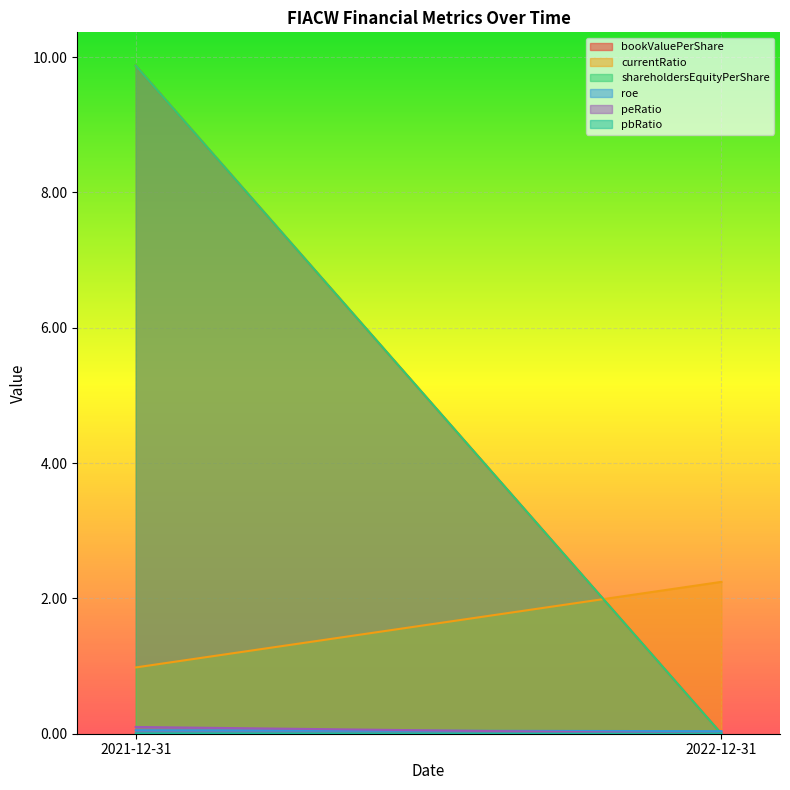

Which series has the largest range (max minus min)?

bookValuePerShare